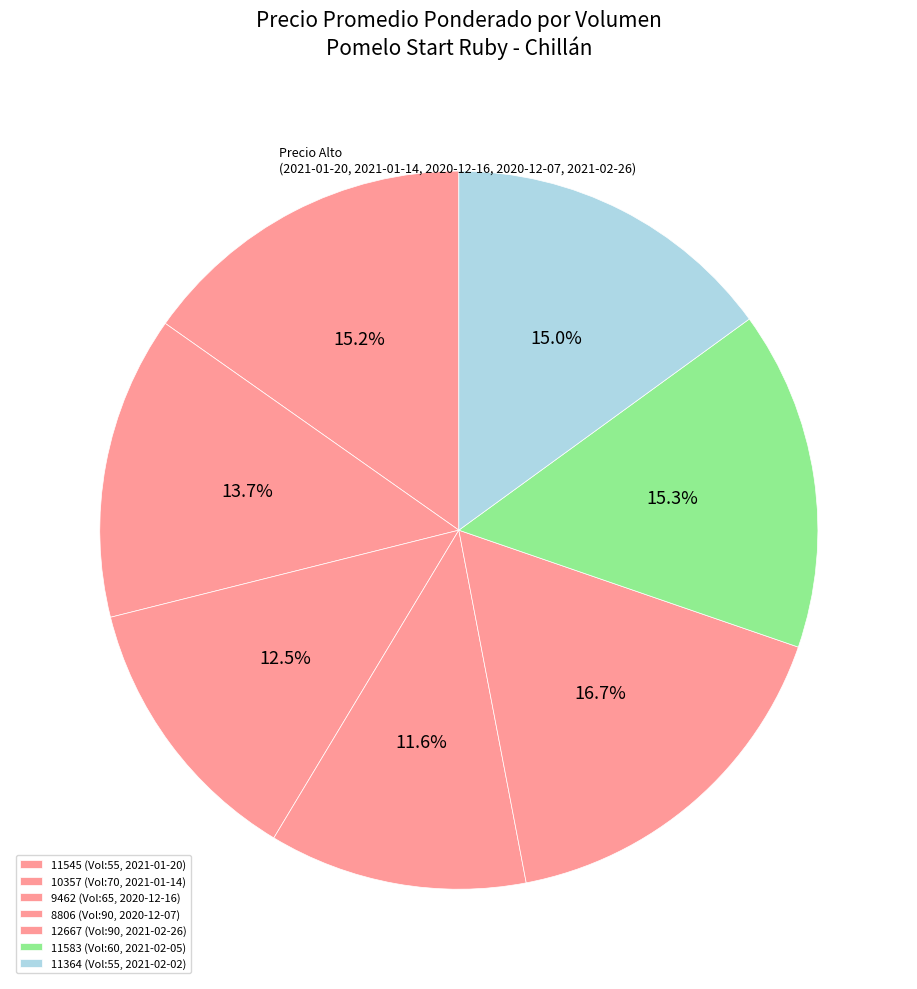

Rank the categories by value from lowest to highest.

90, 65, 70, 55, 55, 60, 90